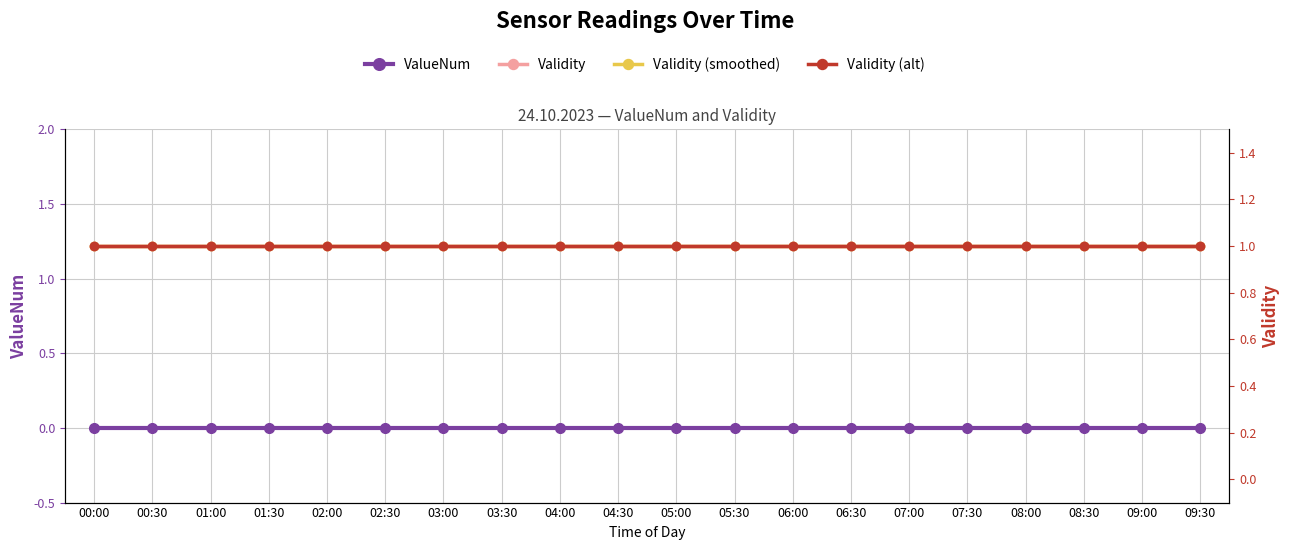

True or false: ValueNum and Validity (alt) intersect in this chart.

False